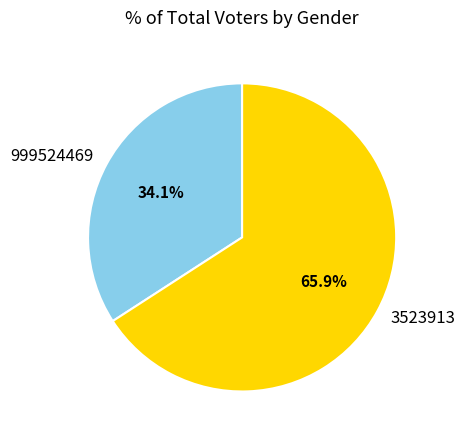

Rank the categories by value from lowest to highest.

999524469, 3523913